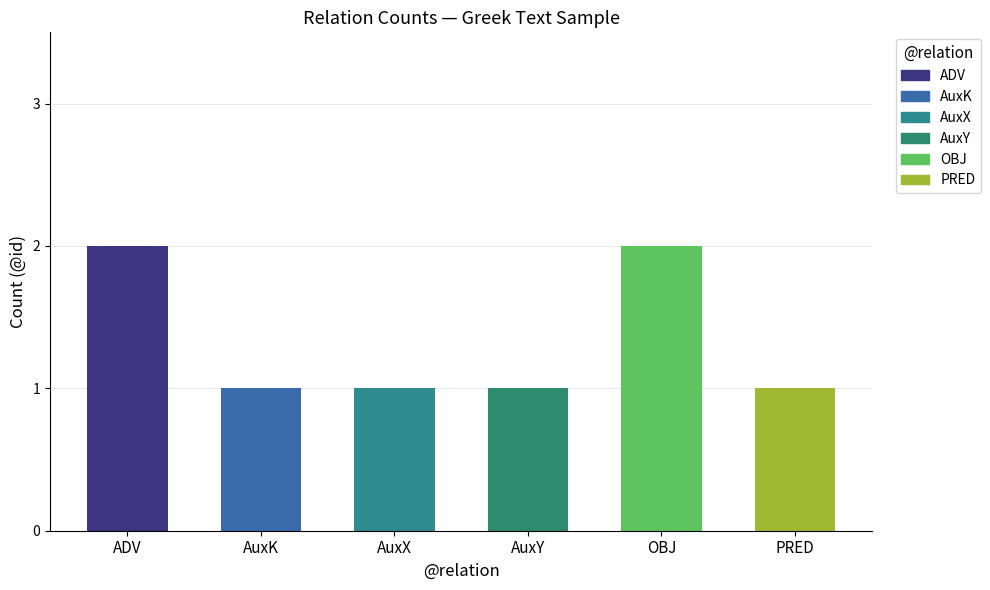

What is the sum of the values at AuxK and OBJ?

3